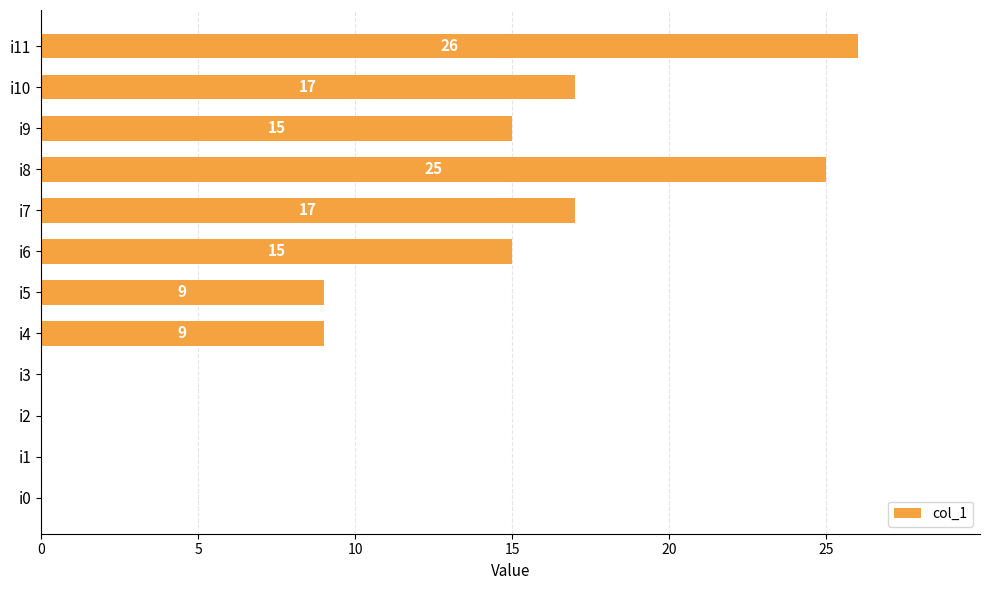

What is the sum of the values at i7 and i0?

17